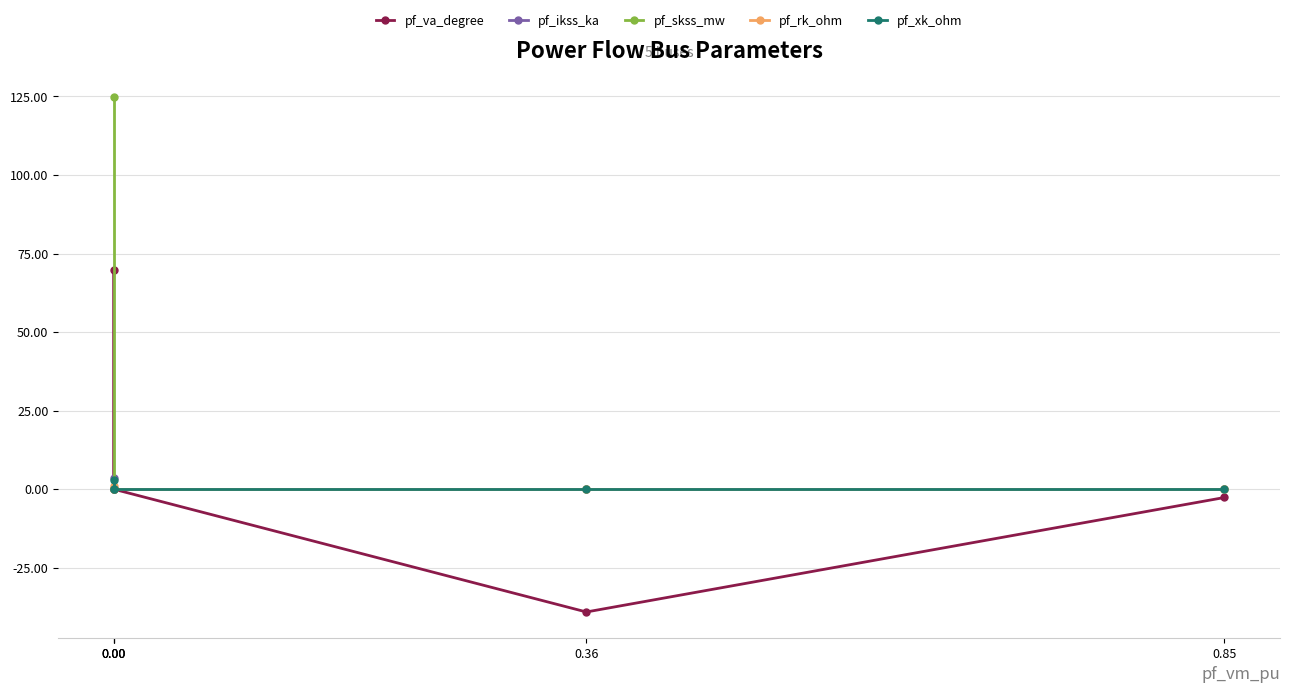

Rank the categories by pf_xk_ohm value from lowest to highest.

0.00, 0.00, 0.36, 0.85, 0.00